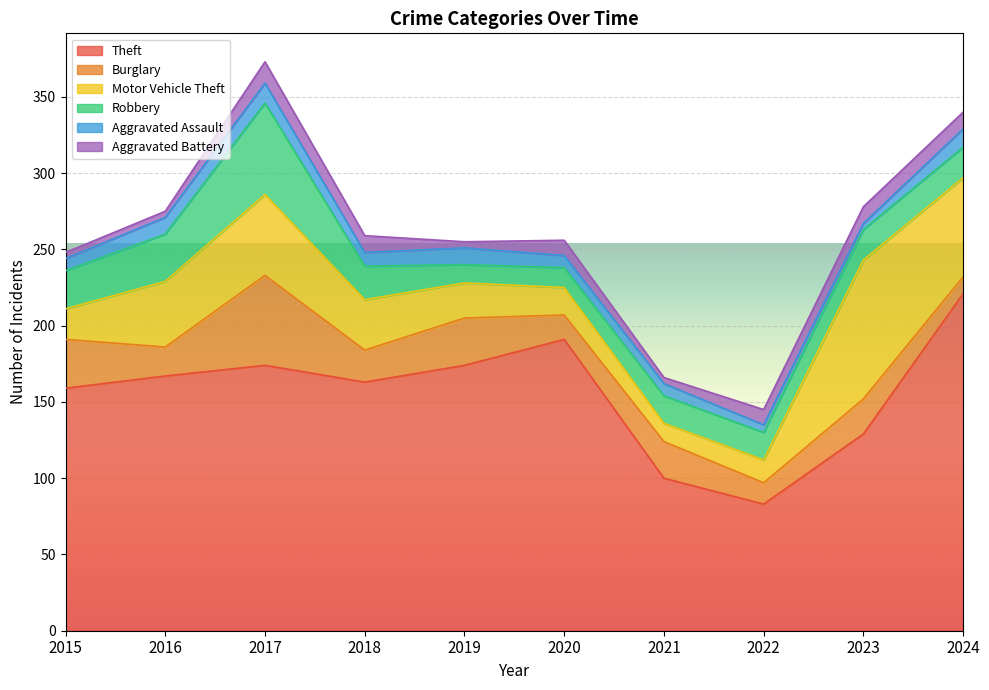

Rank the series at 2022 from highest to lowest value.

Theft, Robbery, Motor Vehicle Theft, Burglary, Aggravated Battery, Aggravated Assault